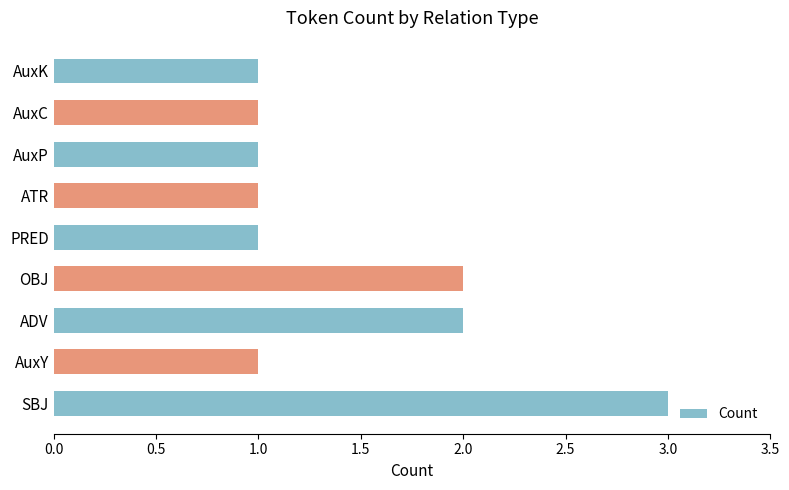

True or false: the data shows 3 at SBJ.

True